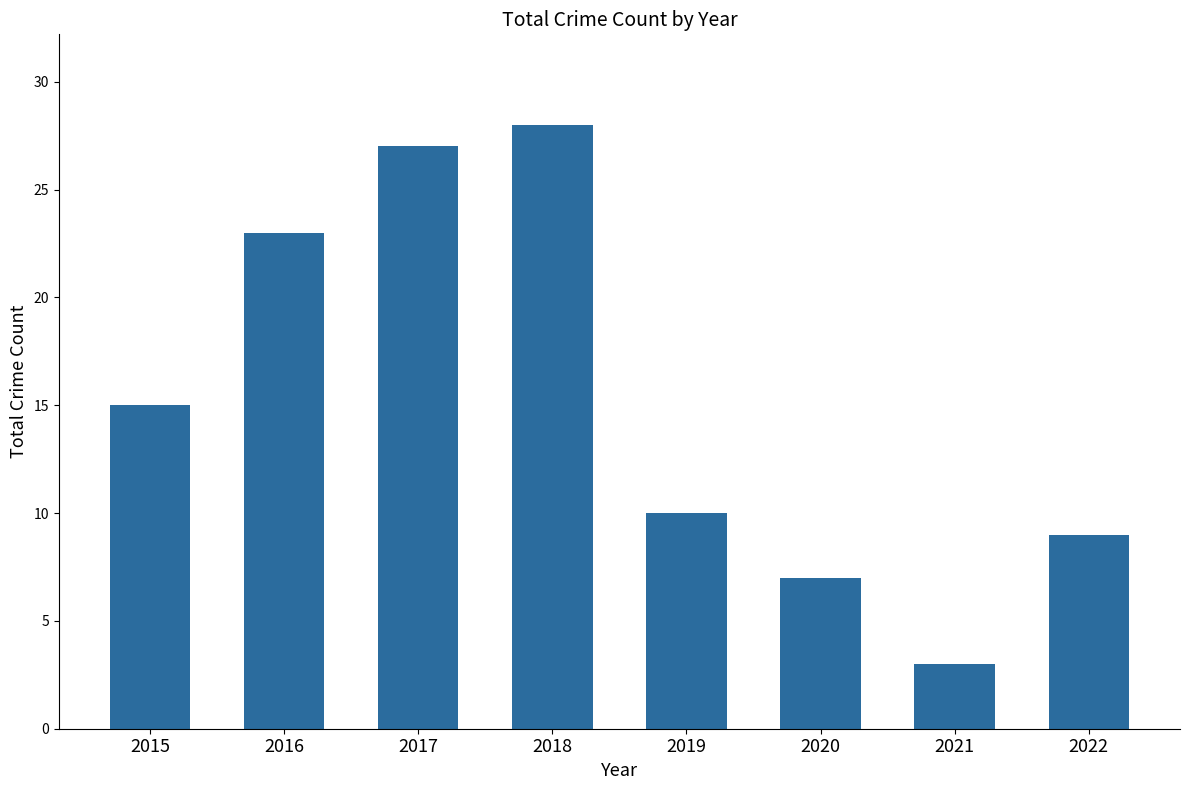

What is the difference between the values at 2017 and 2019?

17